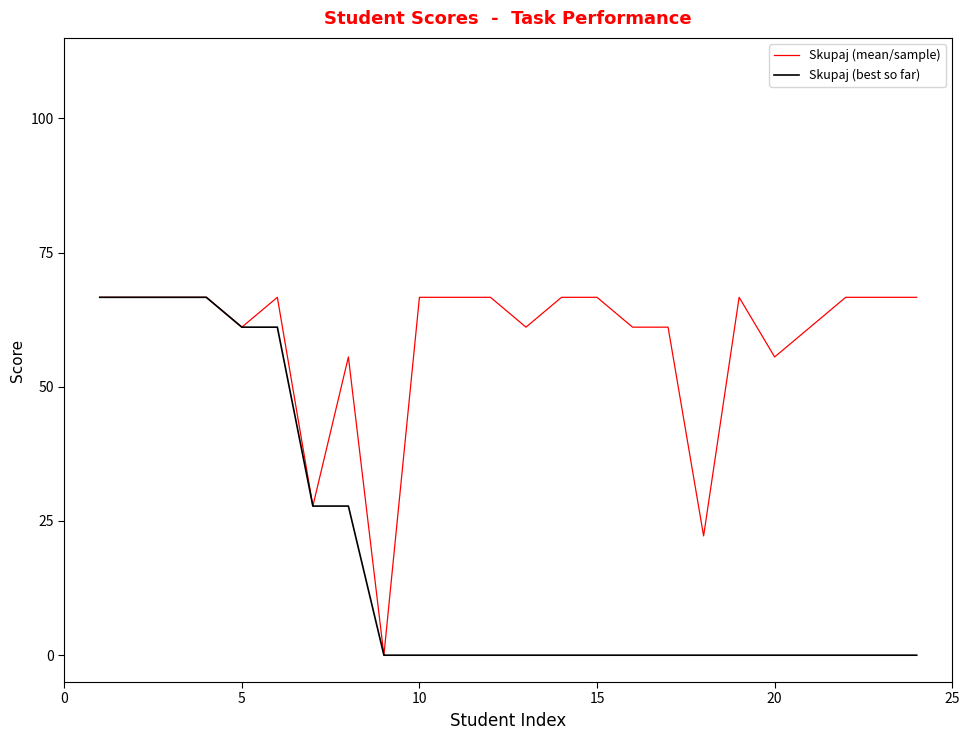

Rank the series by their average value, from lowest to highest.

Skupaj (best so far), Skupaj (mean/sample)